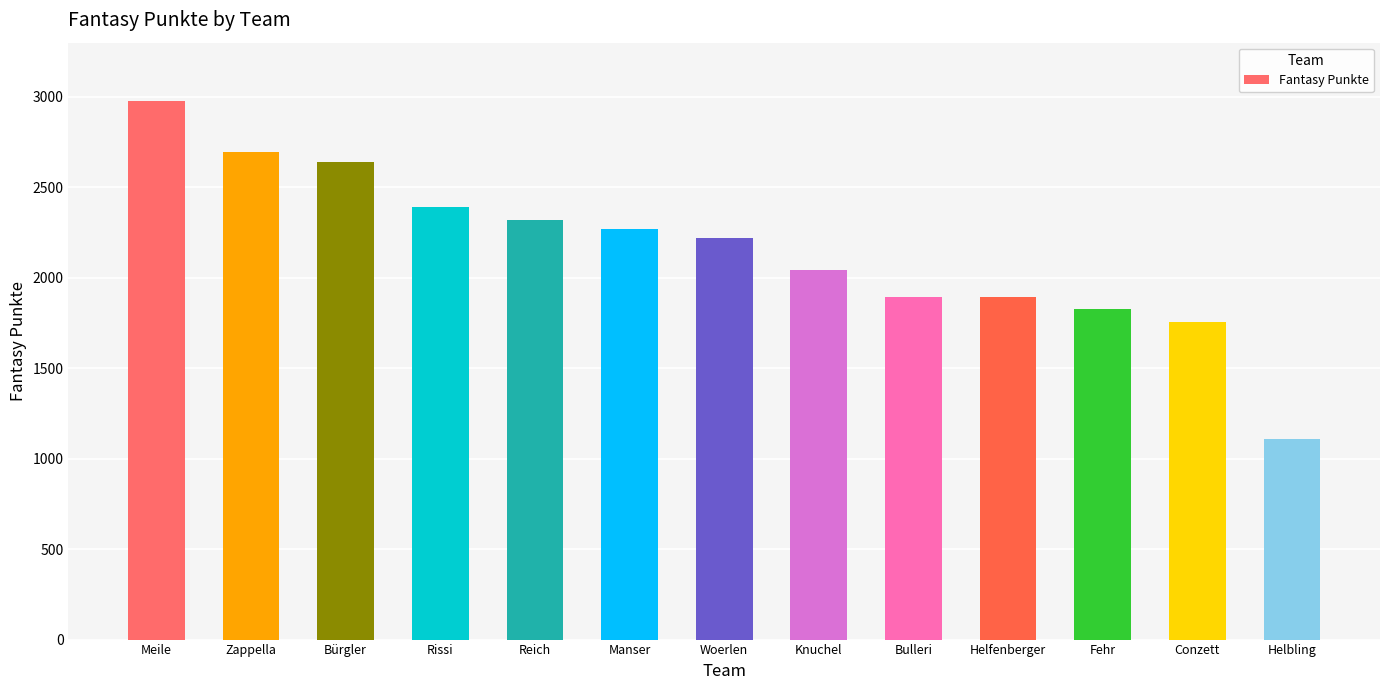

How many distinct data groups are displayed?

1